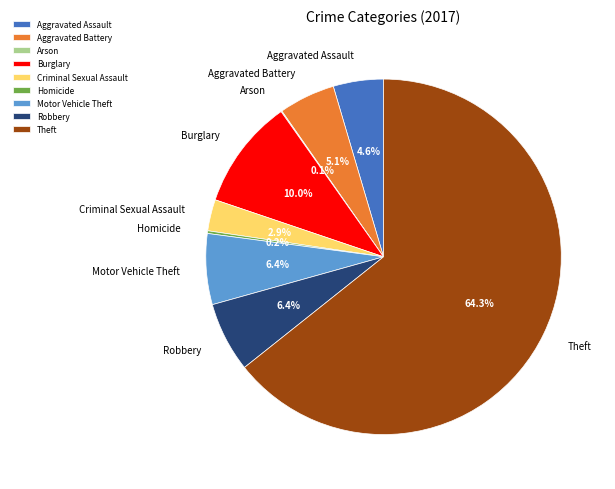

To the nearest percent, what is the difference between the largest and smallest slice percentages?

64%